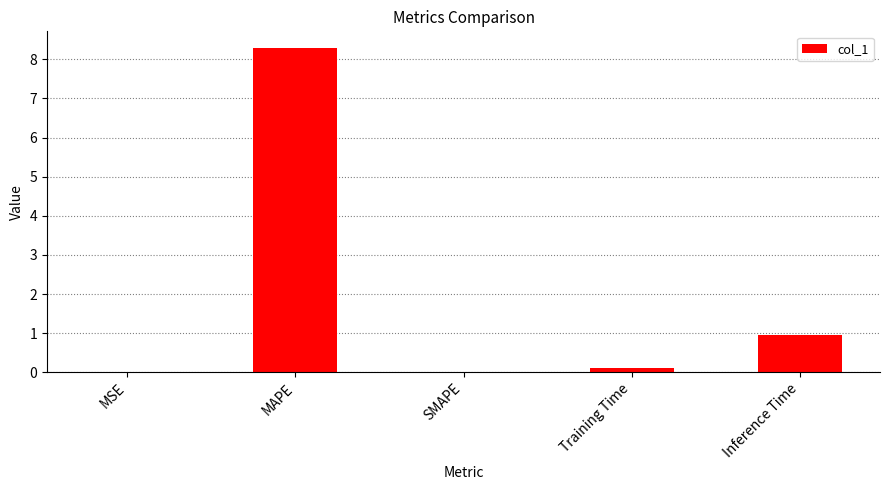

How many distinct data groups are displayed?

1